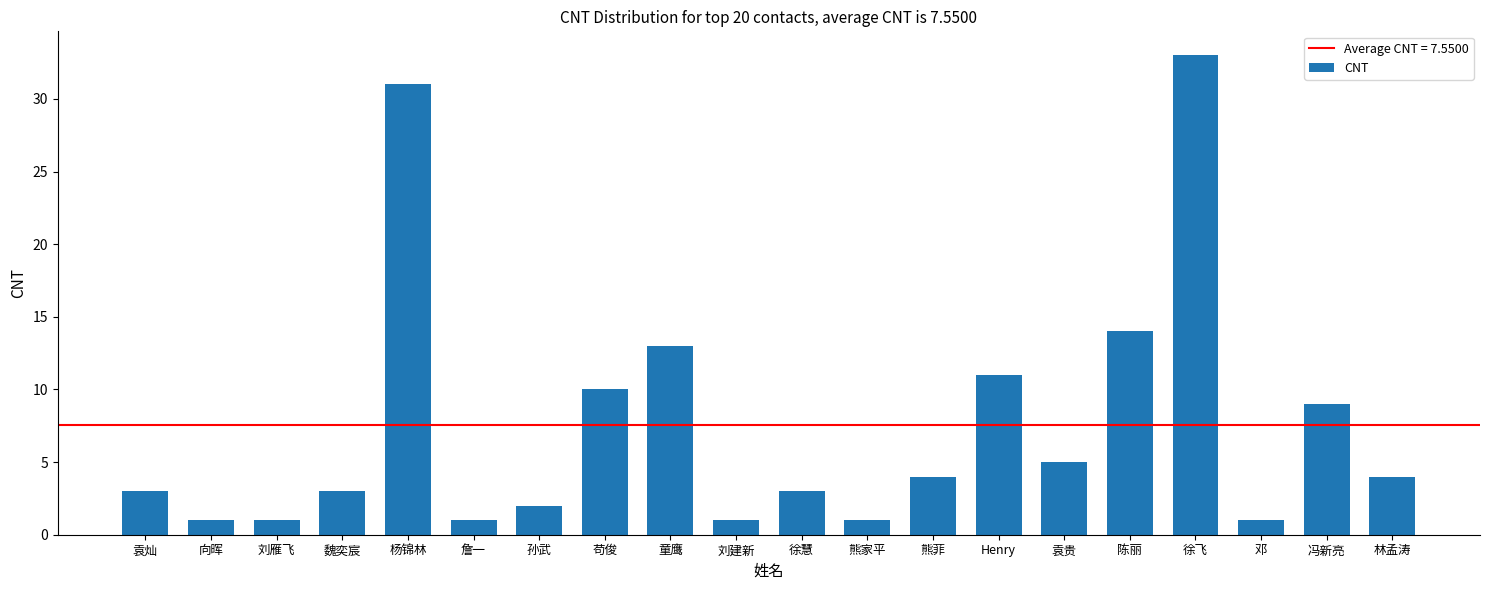

At which category does the chart reach its peak across all series?

徐飞